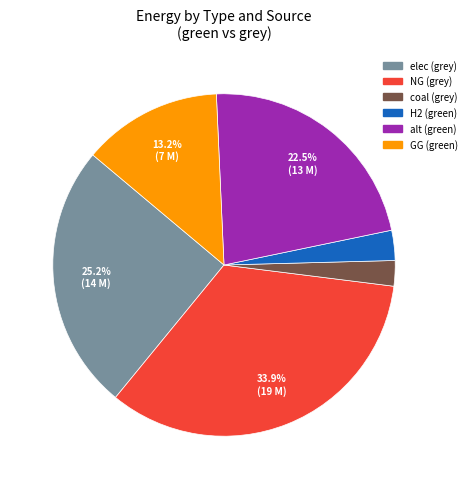

Combined, do H2 and NG account for over 50%?

No